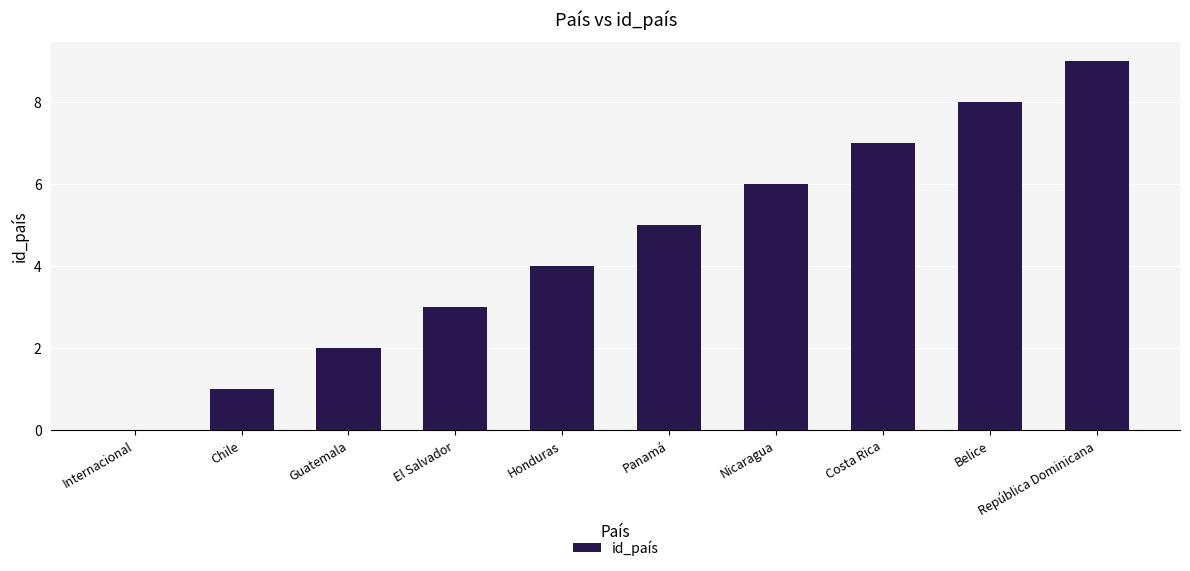

What is the change in value from Internacional to Panamá?

+5